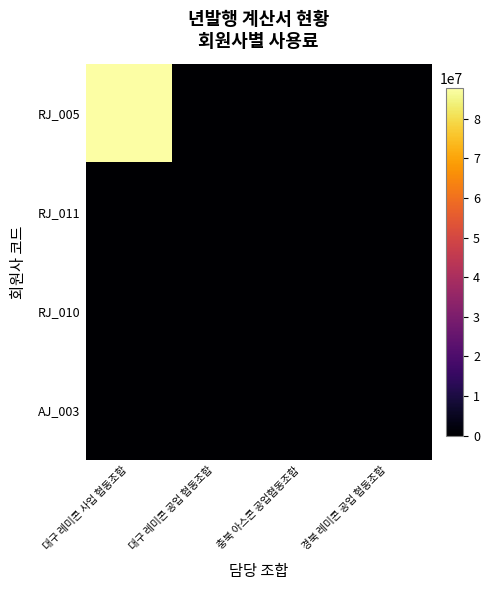

Which series has the largest range (max minus min)?

RJ_005